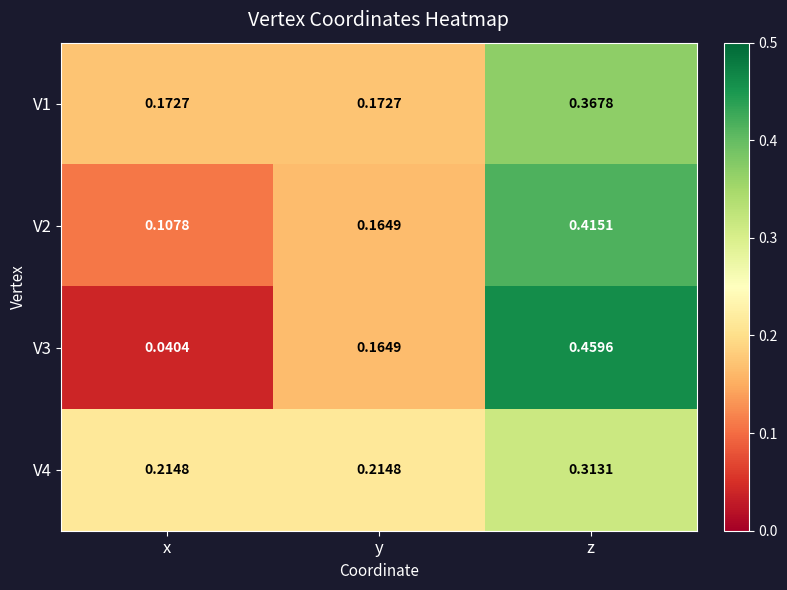

Which category has the highest value in the V1 series?

z